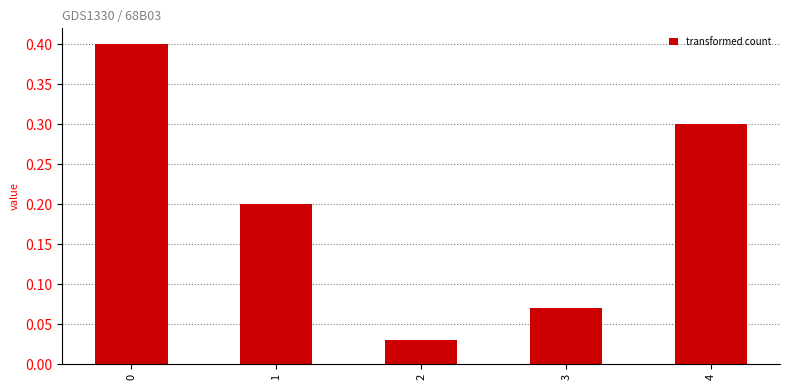

What is the difference between the maximum and second lowest values?

0.3